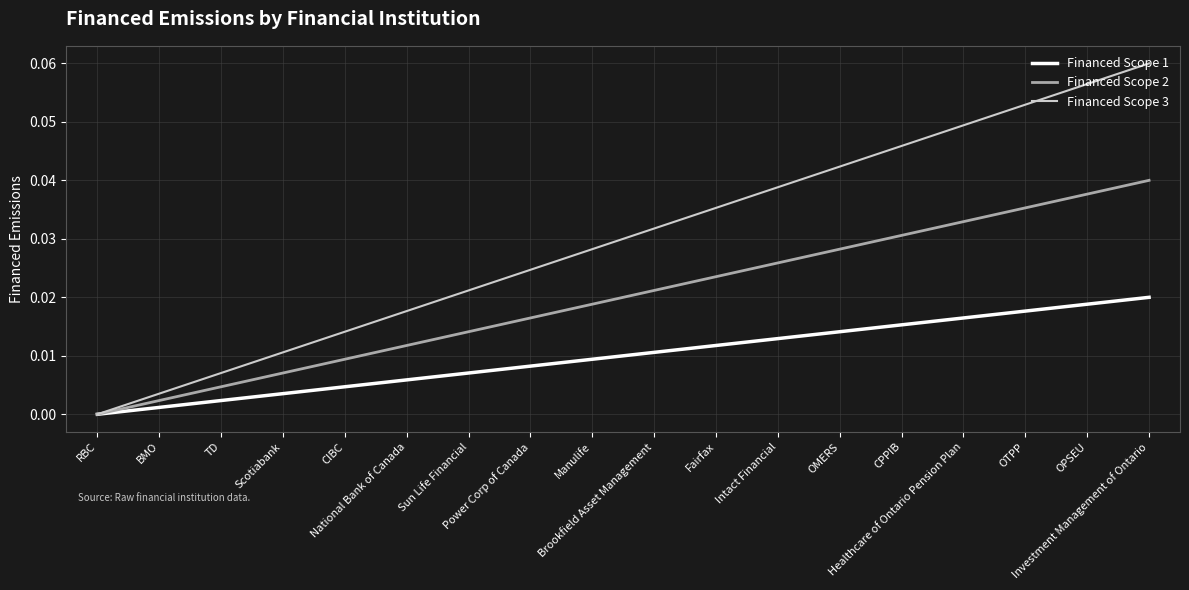

Which category has the lowest value in the Financed Scope 3 series?

RBC